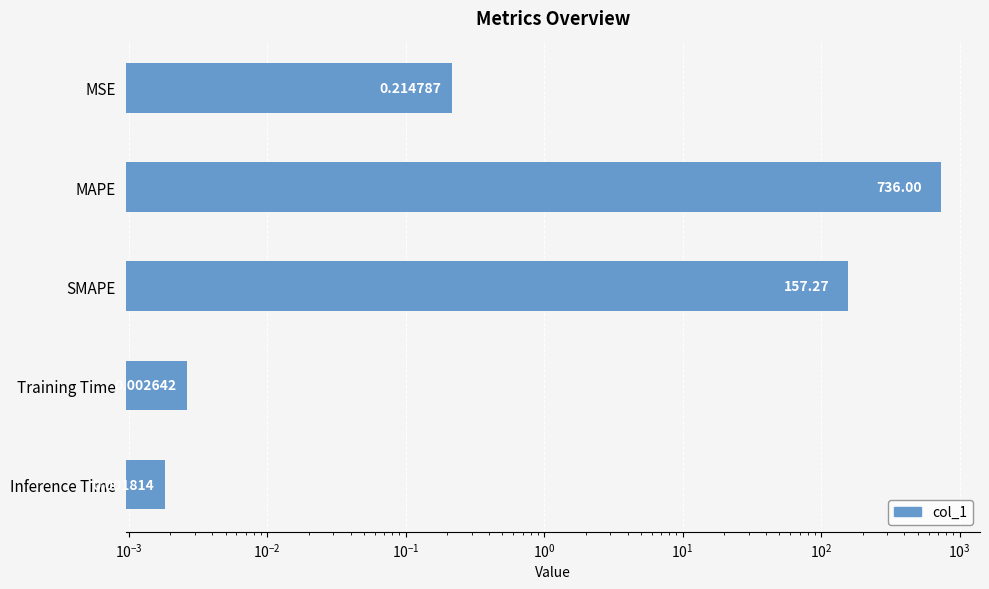

What is the difference between the second highest and minimum values?

157.3